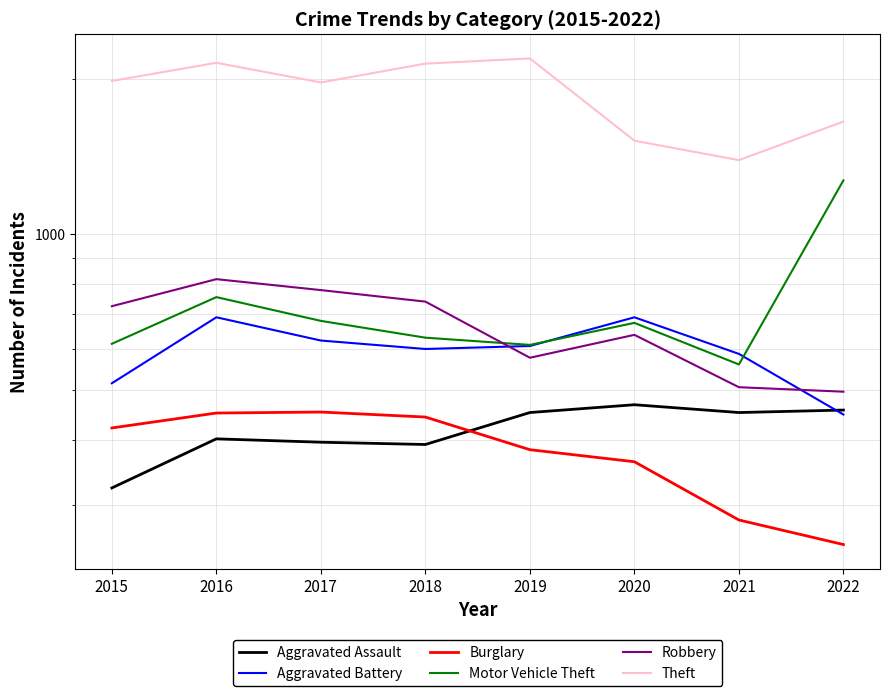

True or false: Theft has more than 2 points higher than both neighbors.

False